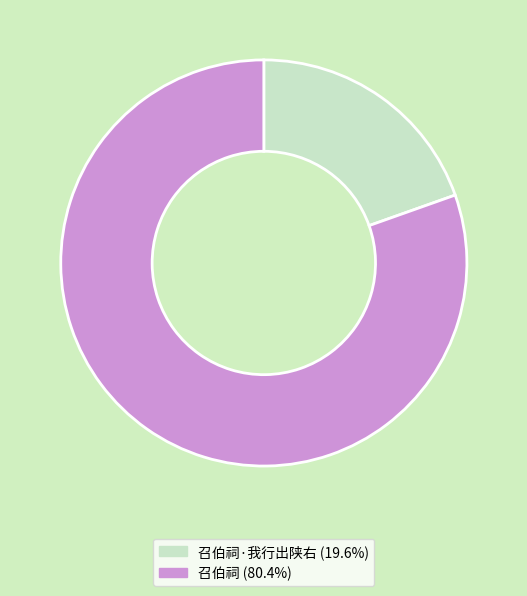

Is there a majority slice in this chart?

Yes